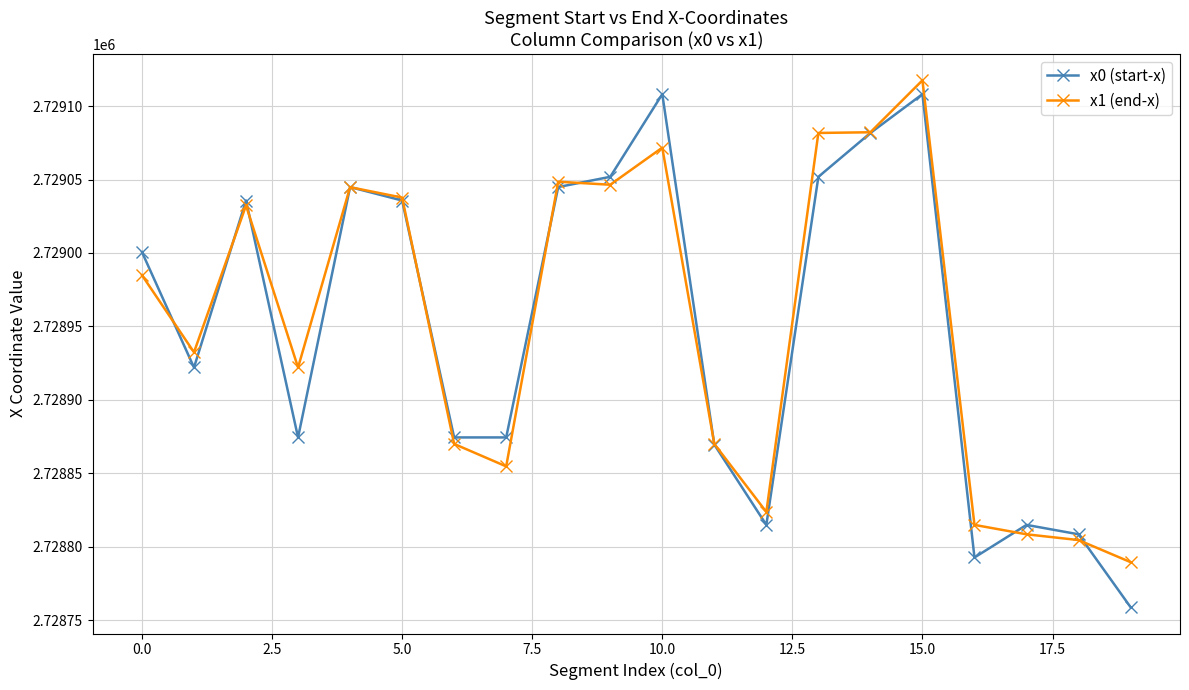

What is the smallest value displayed?

2728758.8